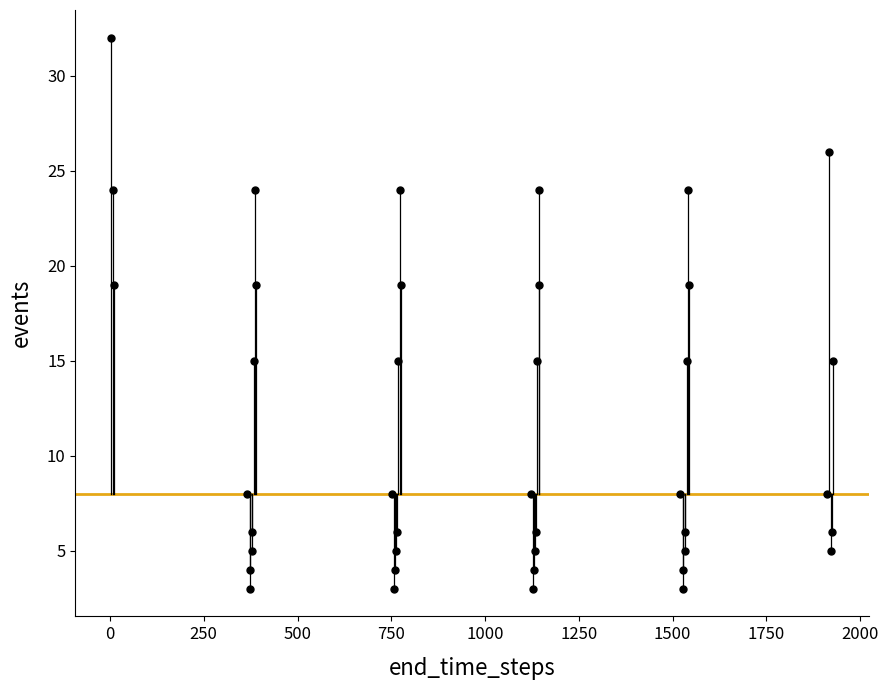

What is the range of Y values (max minus min)?

29